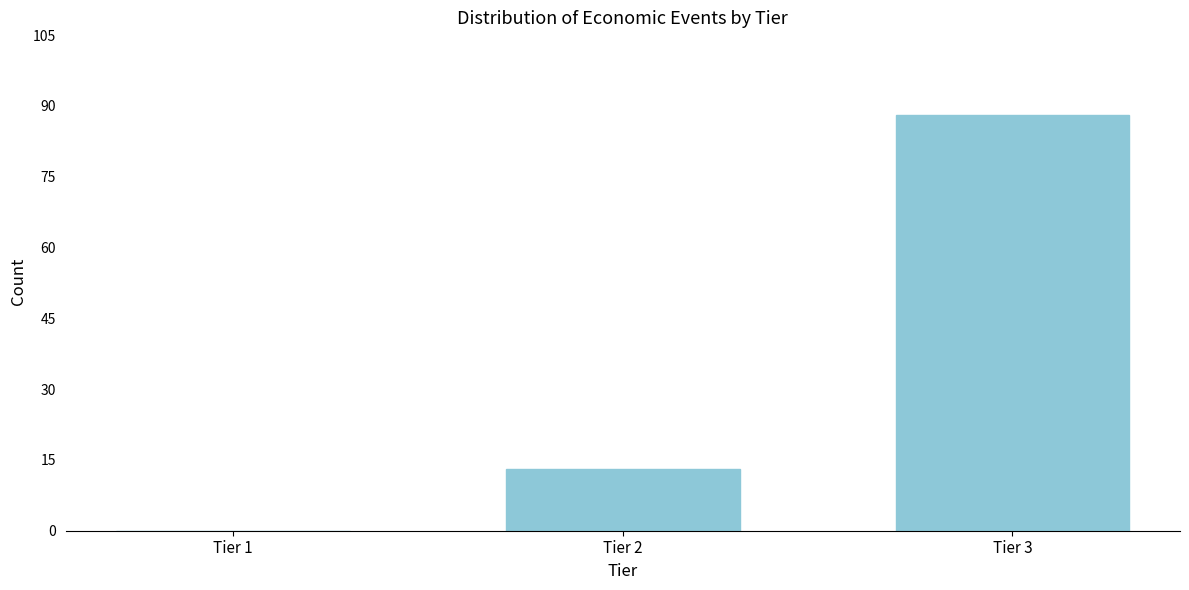

Reading left to right, transcribe all the data shown in this chart.

Tier 1=0	Tier 2=13	Tier 3=88